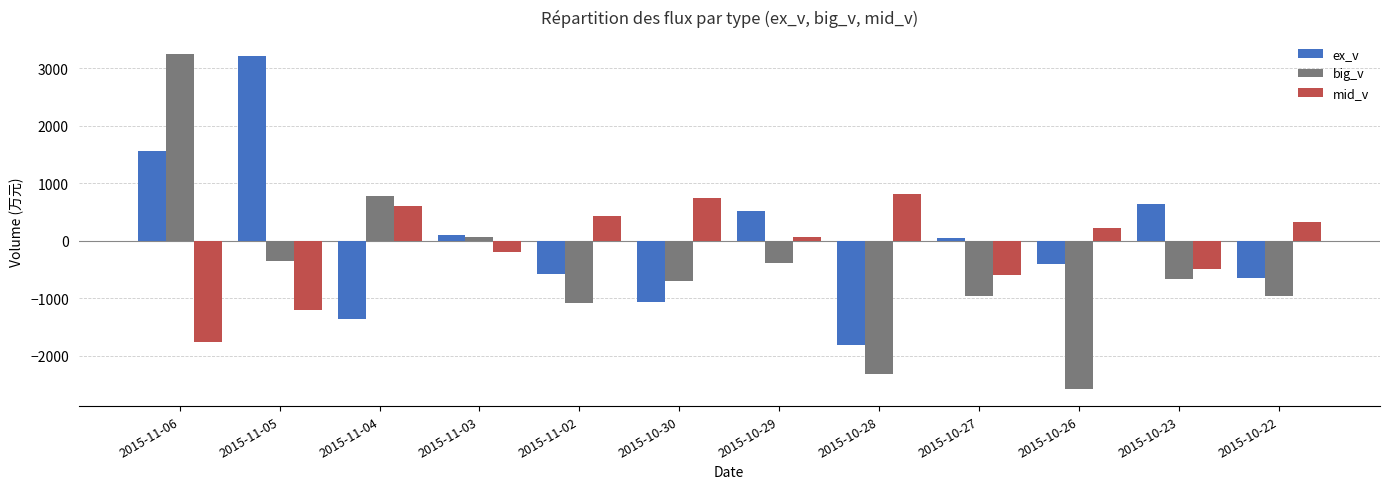

What is the difference between the maximum and minimum values in the ex_v series?

5019.0